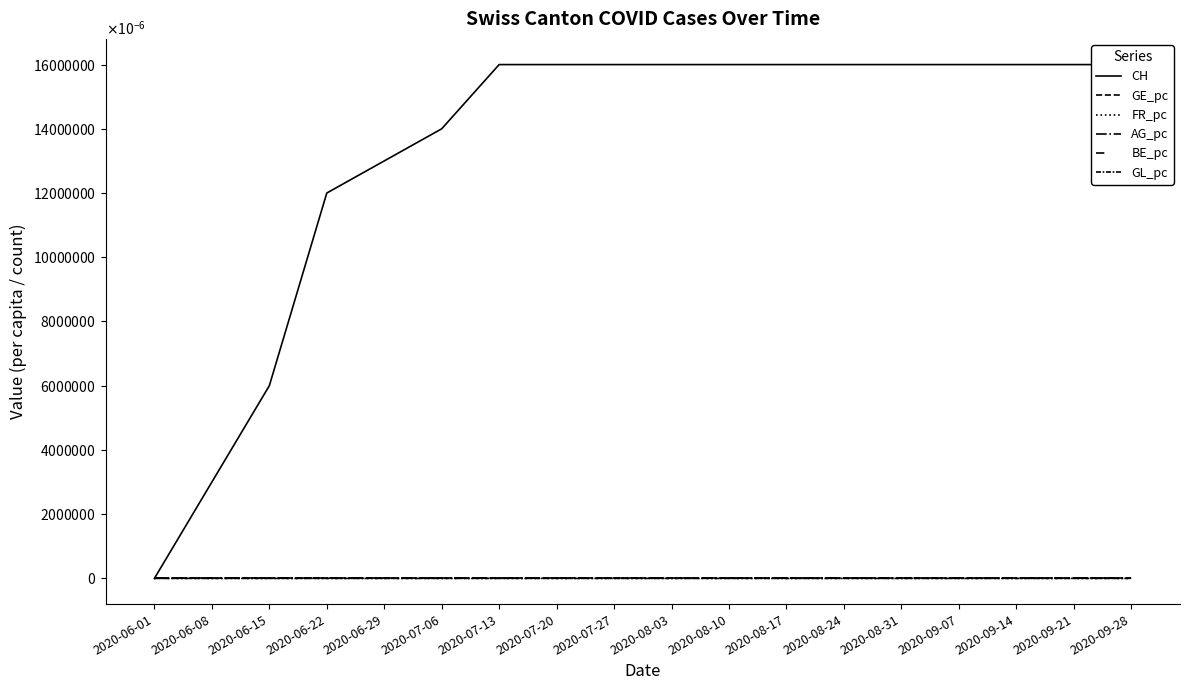

The AG_pc series shows 0.0 at 2020-09-07. True or false?

True